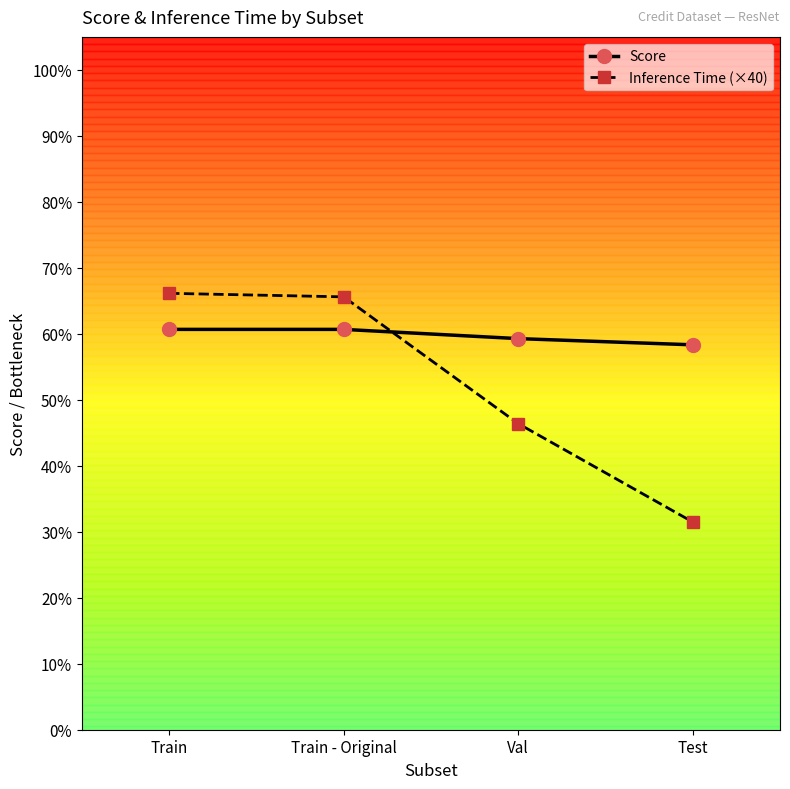

What is the label of the 4th point from the right?

Train